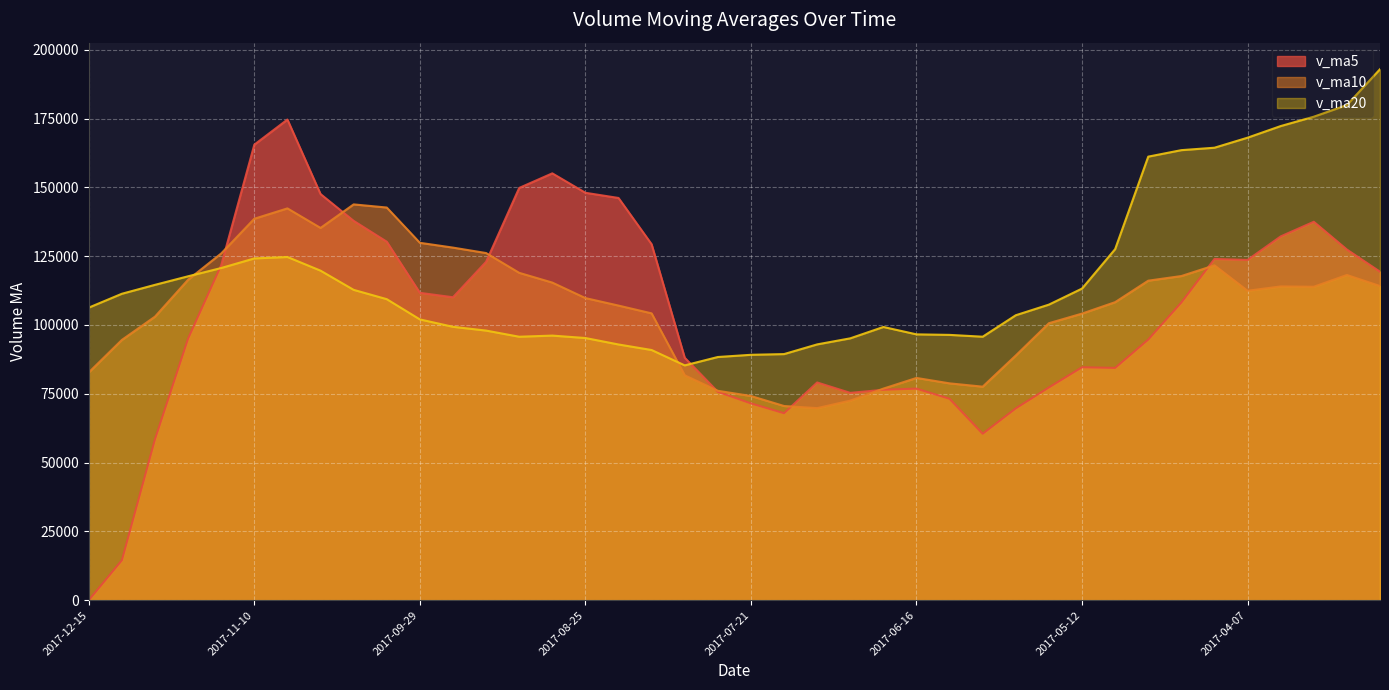

What is the average value of the v_ma10 series?

106353.0